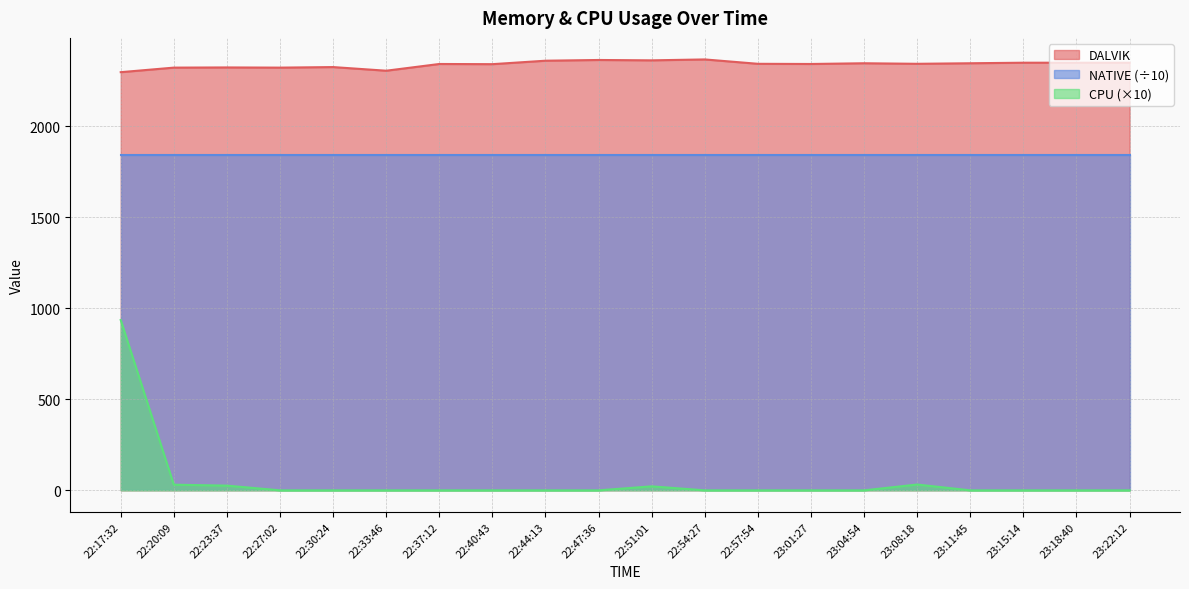

Rank the categories by CPU value from lowest to highest.

22:27:02, 22:30:24, 22:33:46, 22:37:12, 22:40:43, 22:44:13, 22:47:36, 22:54:27, 22:57:54, 23:01:27, 23:04:54, 23:11:45, 23:15:14, 23:18:40, 23:22:12, 22:51:01, 22:23:37, 22:20:09, 23:08:18, 22:17:32